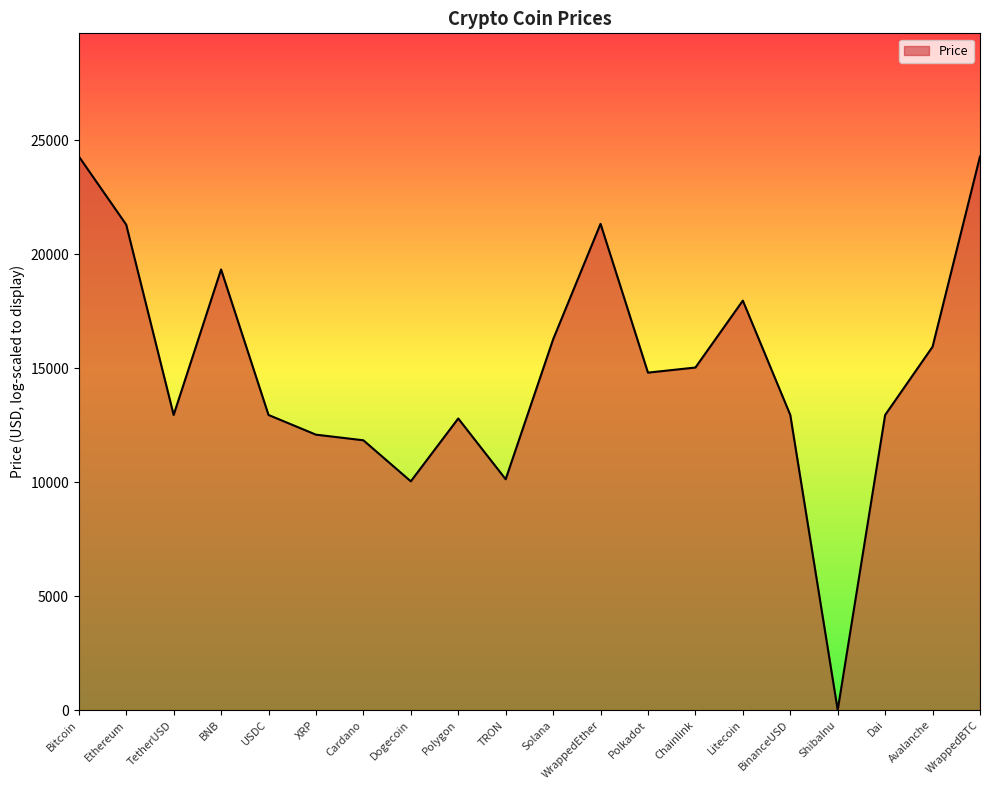

How many categories are shown in the chart?

20